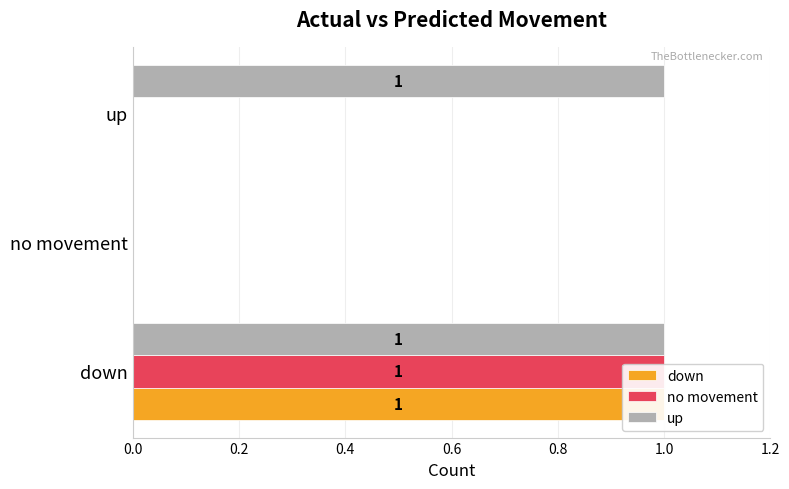

How many values in the no movement series exceed 0?

1